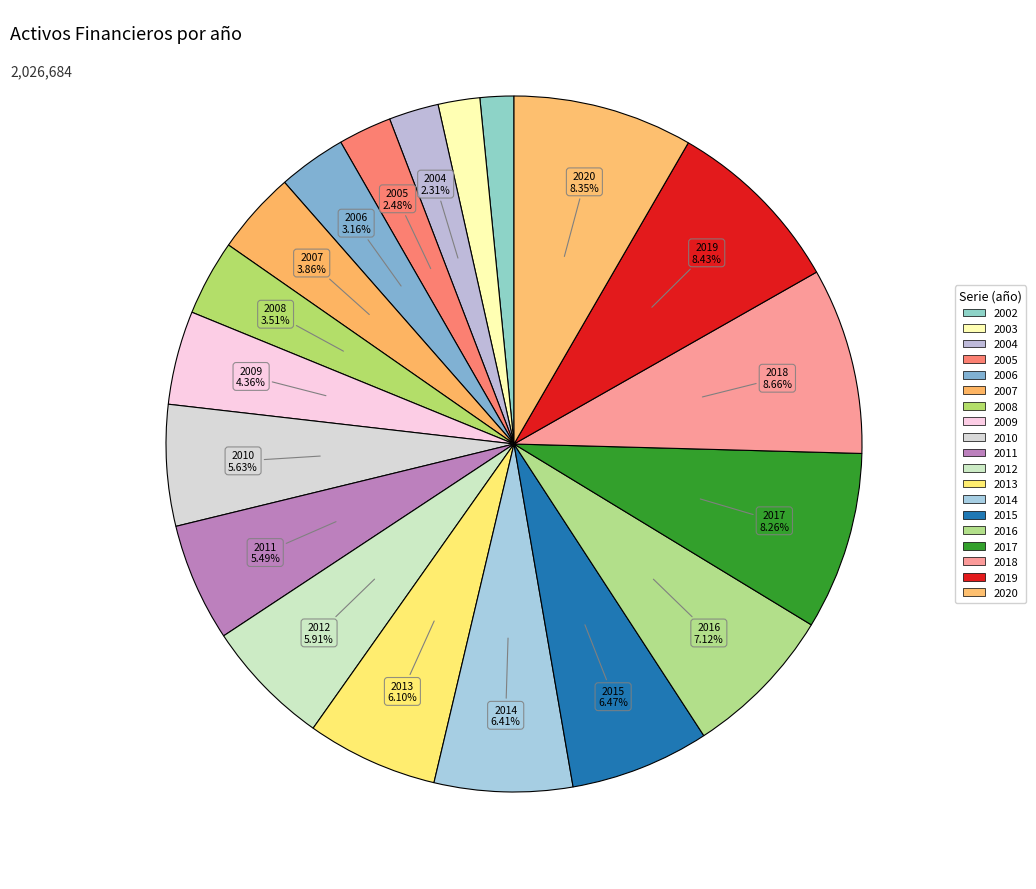

True or false: 2003 accounts for 2% of the total.

True